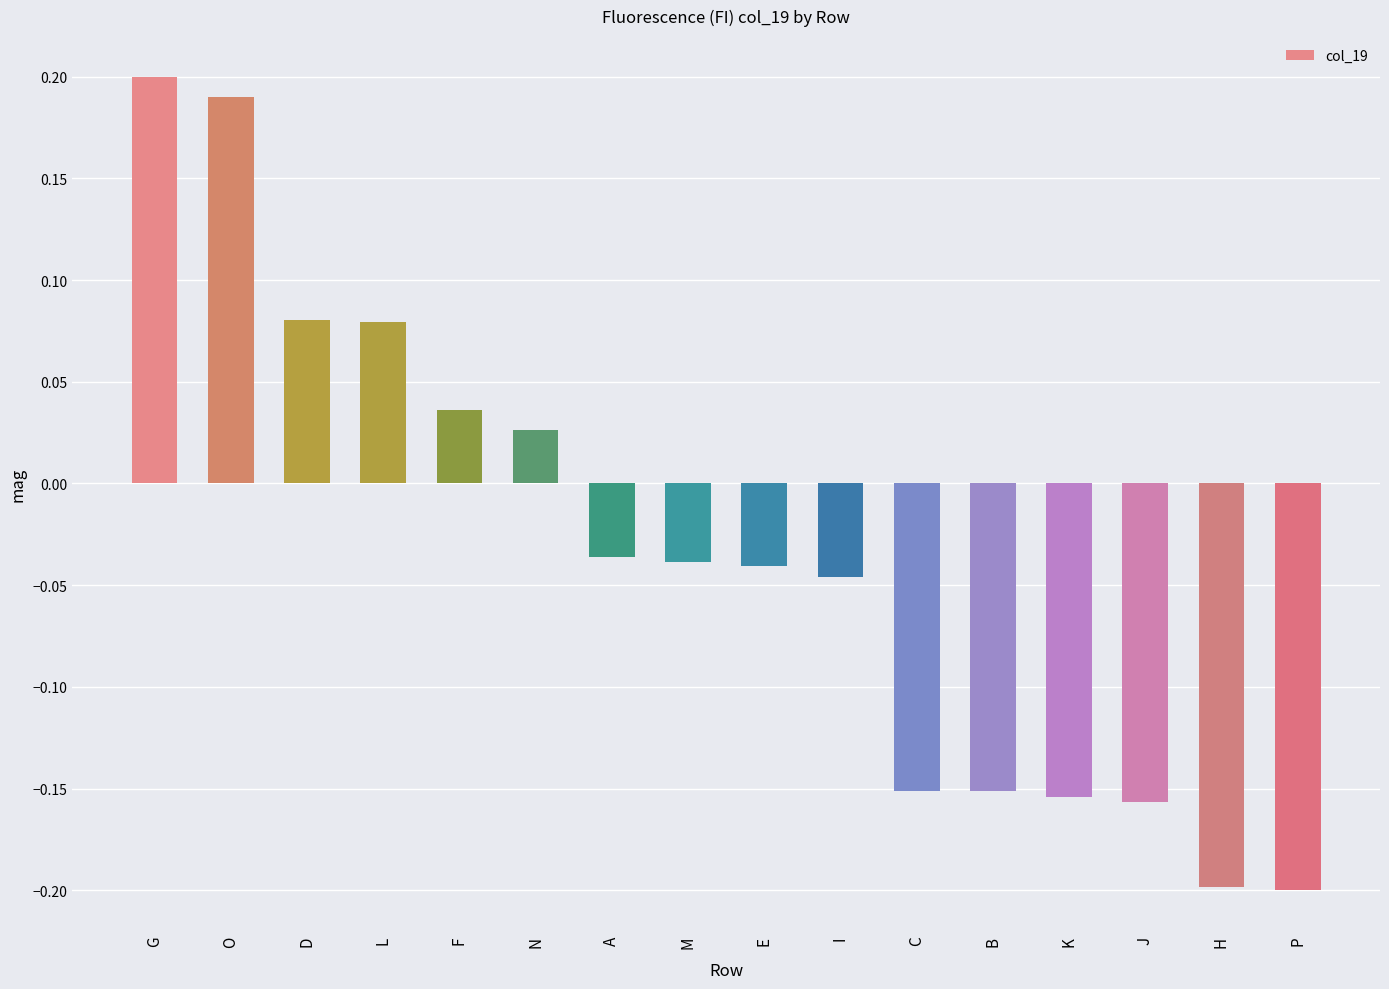

The value at G is 0.2. True or false?

True